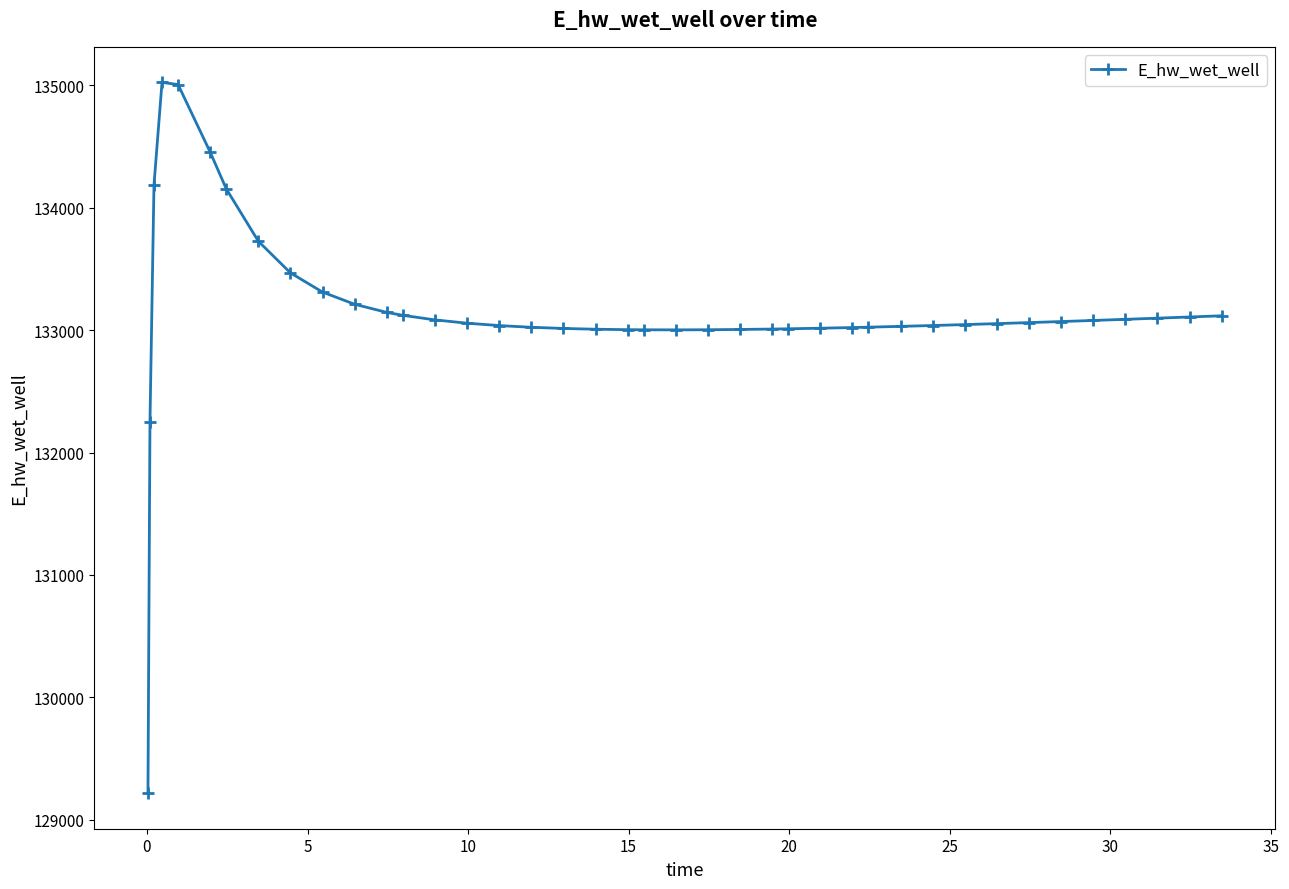

What is the average value?

133159.5